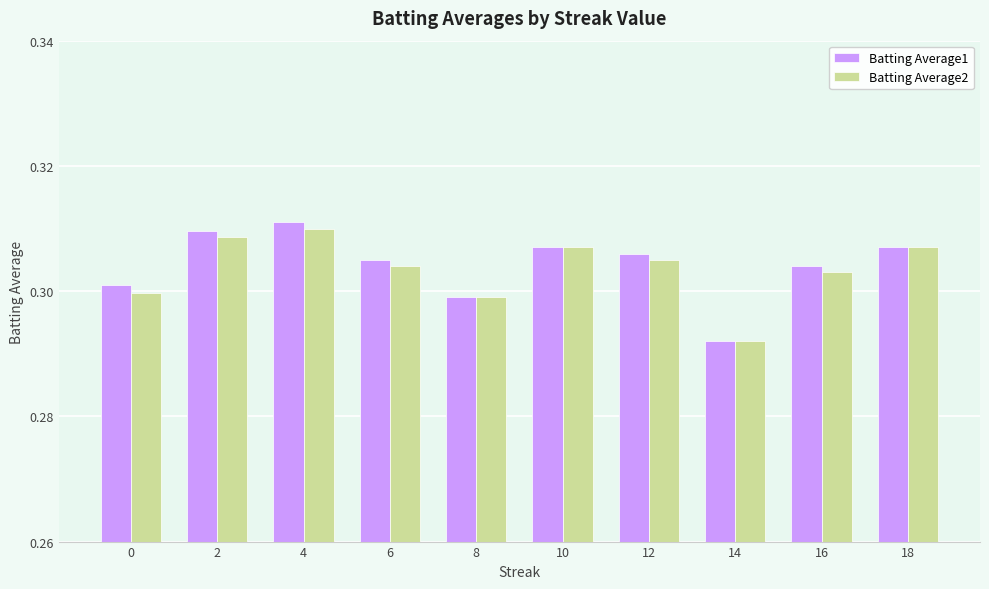

Does the chart contain stacked bars?

No